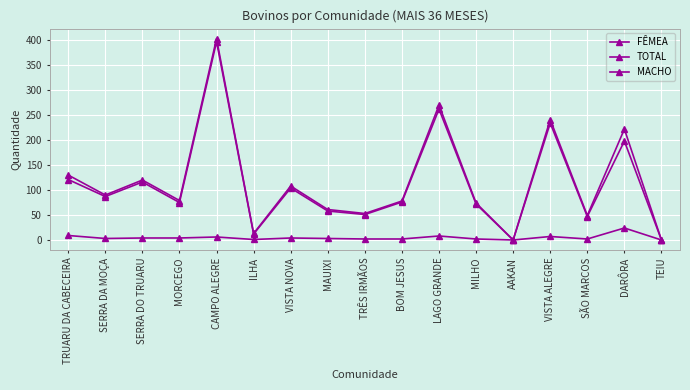

Which series has the largest total across all categories?

TOTAL